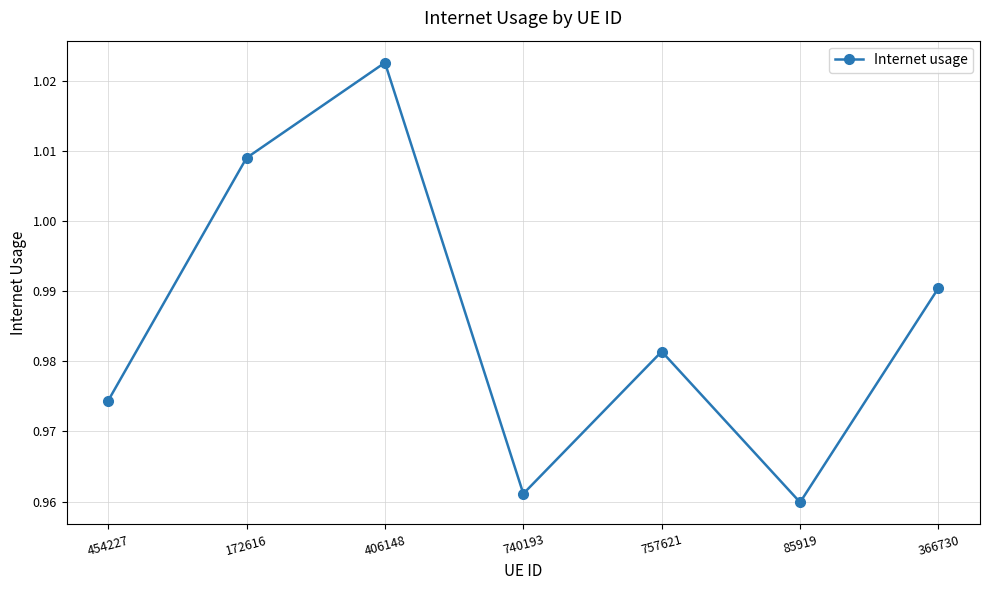

True or false: there are more than 1 points higher than both neighbors.

True